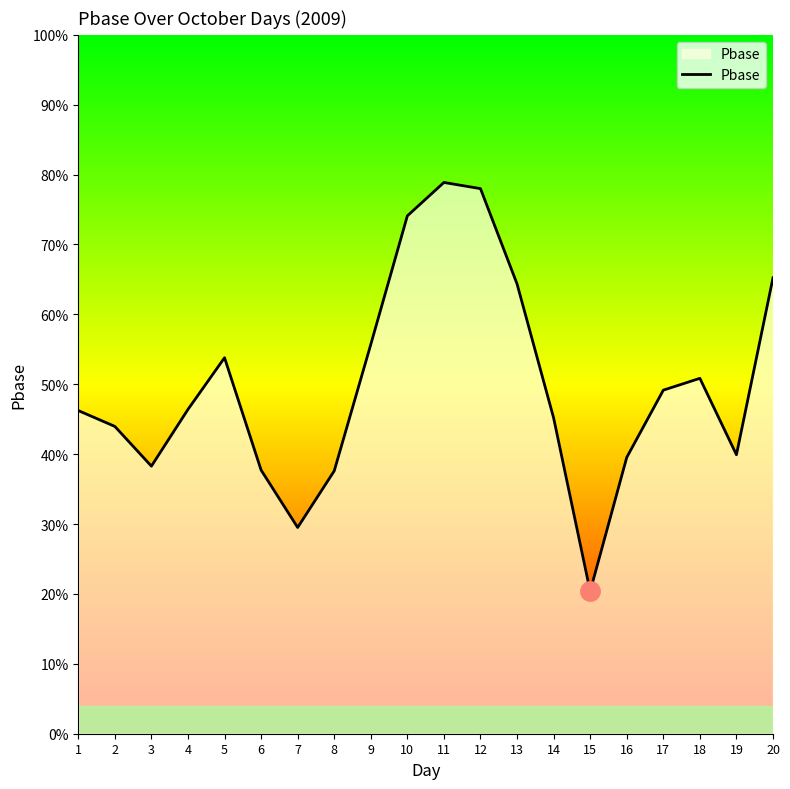

At which category does the data reach its first local valley?

3